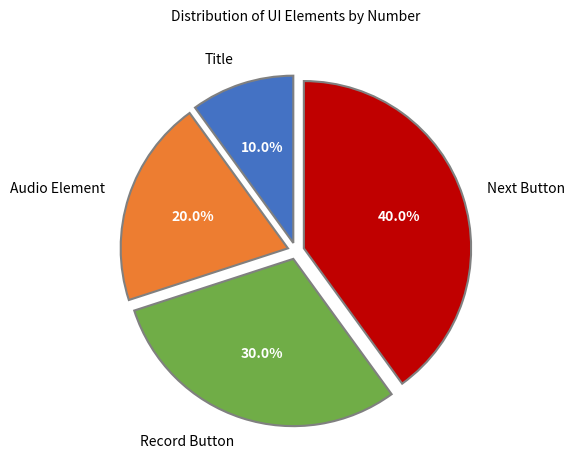

True or false: Next Button accounts for 52% of the total.

False